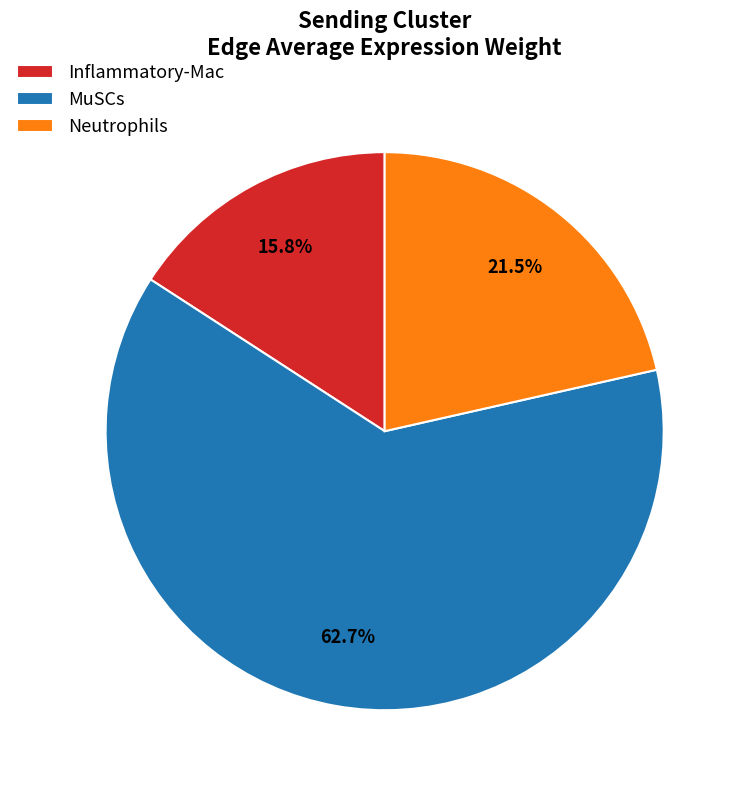

Rank the categories by value from lowest to highest.

Inflammatory-Mac, Neutrophils, MuSCs